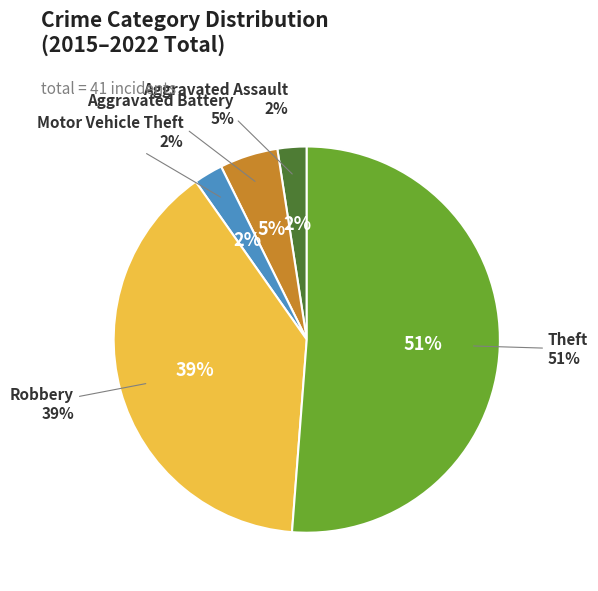

To the nearest percent, what portion does Motor Vehicle Theft represent?

2%